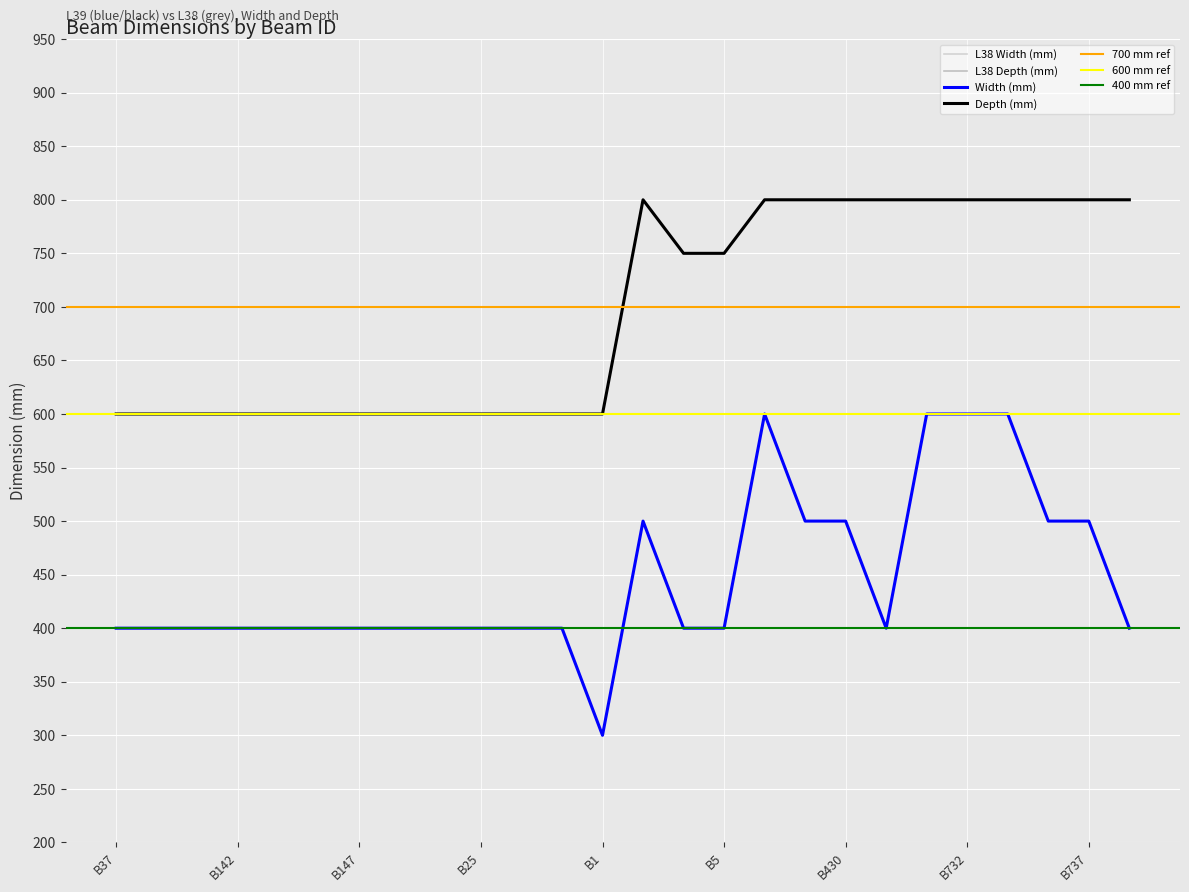

At which label does Width (mm) first exceed 400?

B2